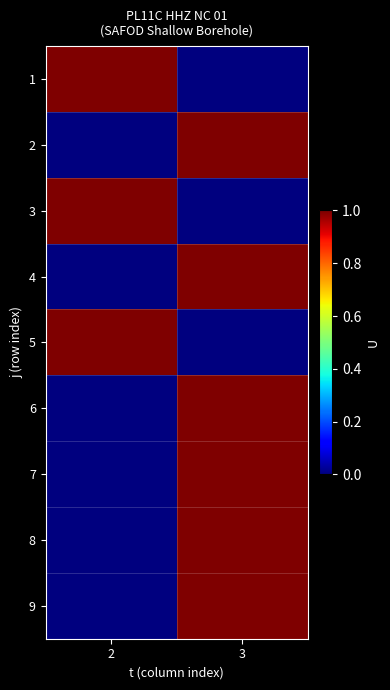

Rank the series at 2 from highest to lowest value.

1, 3, 5, 2, 4, 6, 7, 8, 9